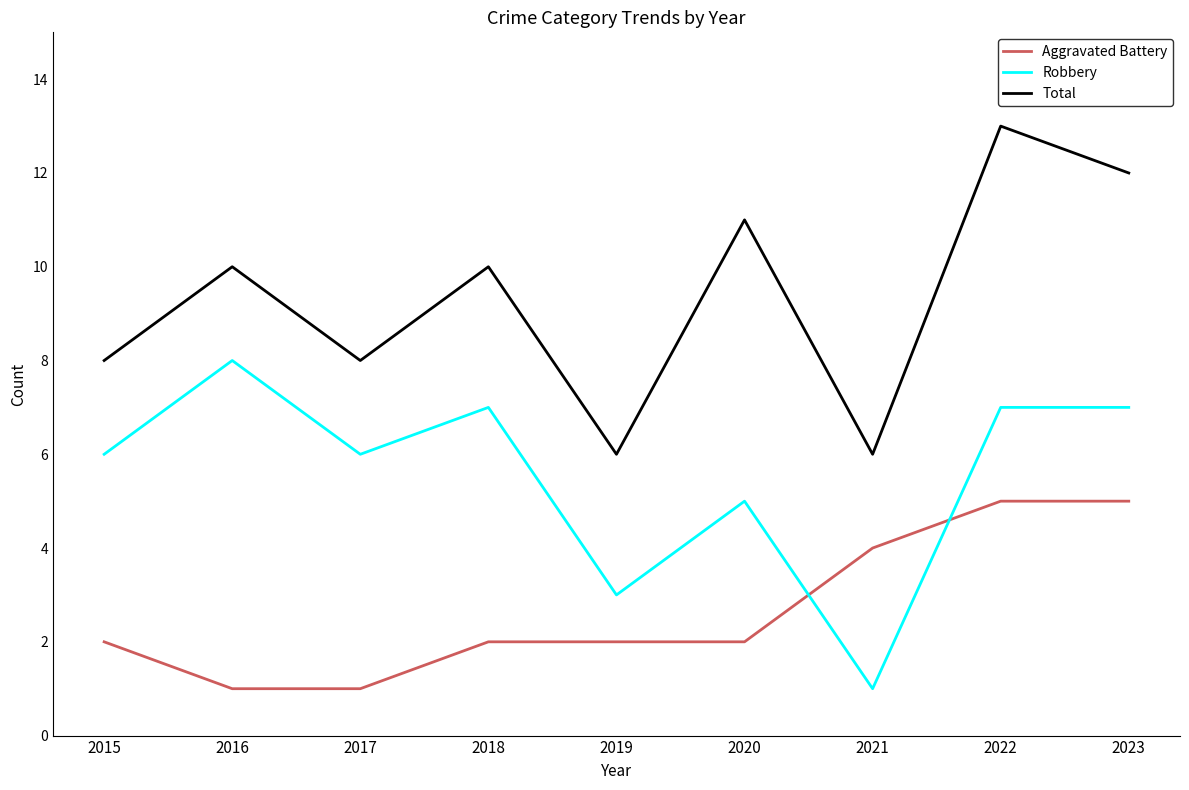

True or false: Robbery and Aggravated Battery cross at least once.

True